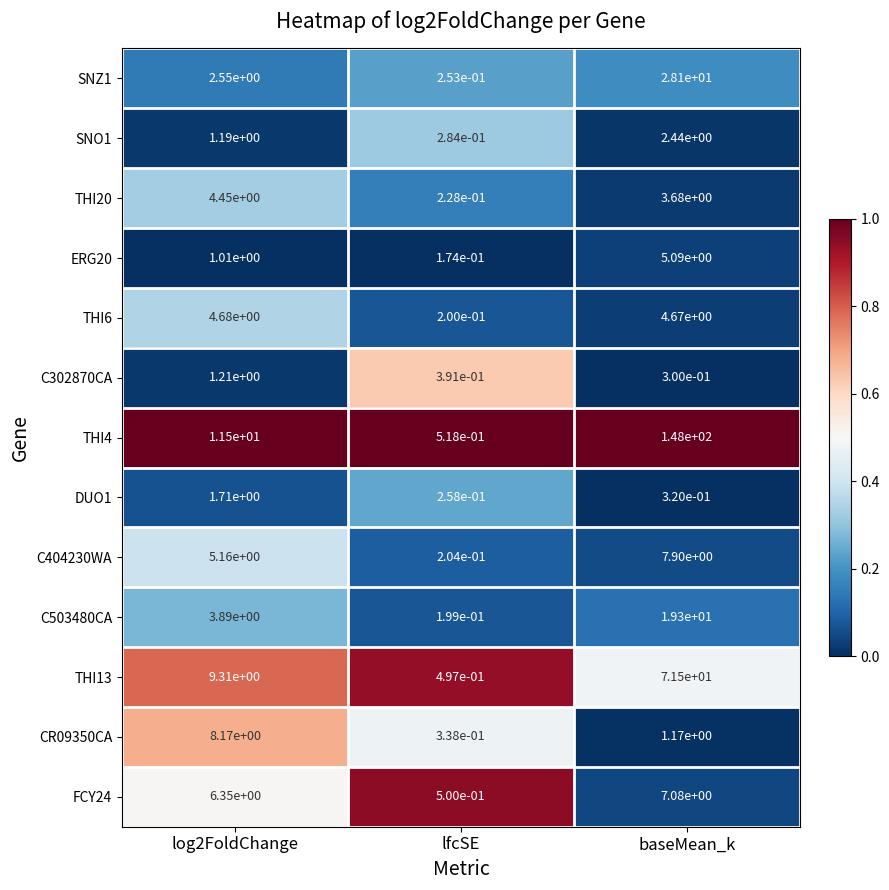

At which category is the sum across all series the highest?

baseMean_k